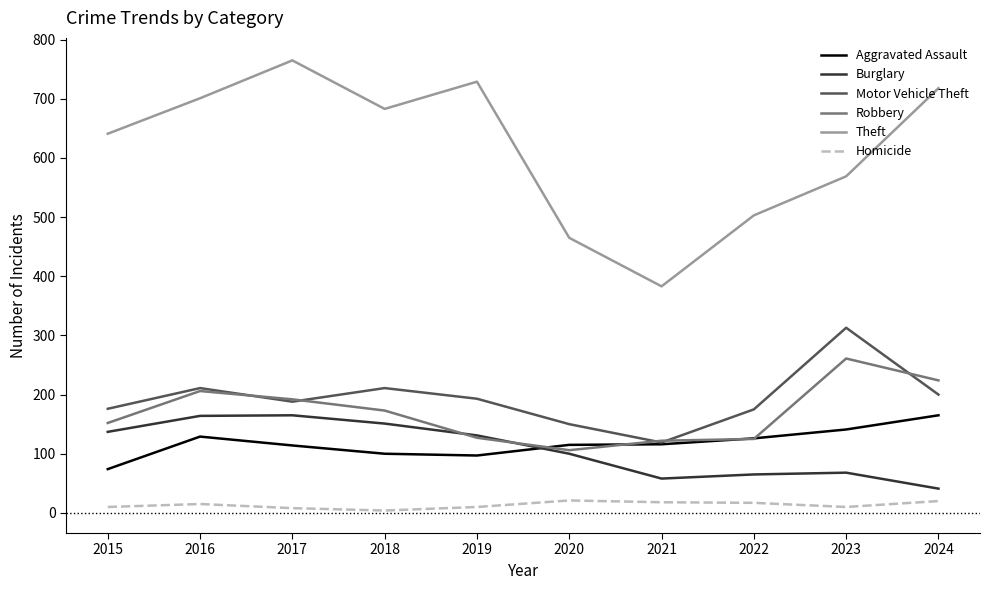

How many lines are shown in the chart?

6